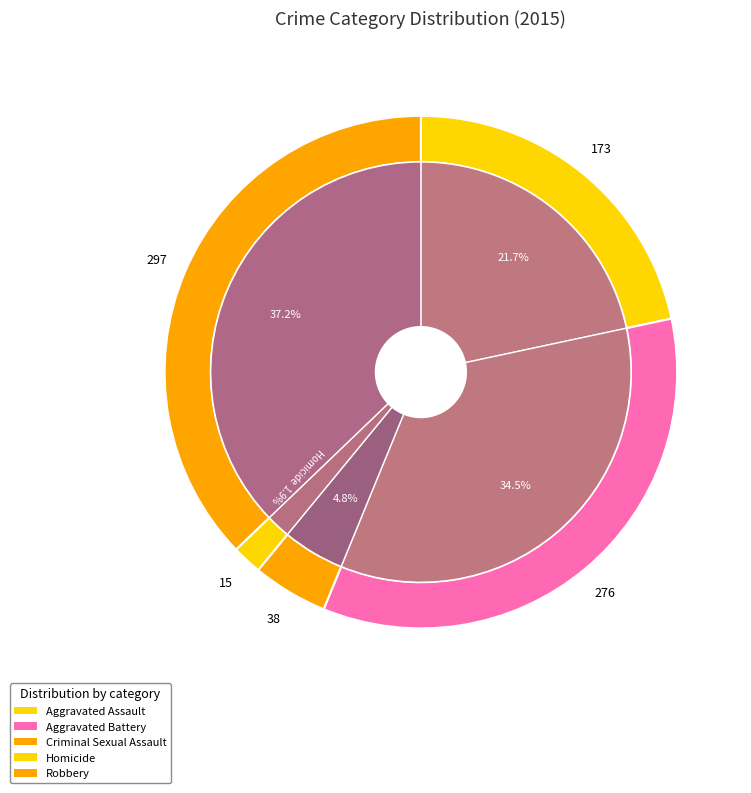

To the nearest percent, what percentage of the pie is Robbery?

37%